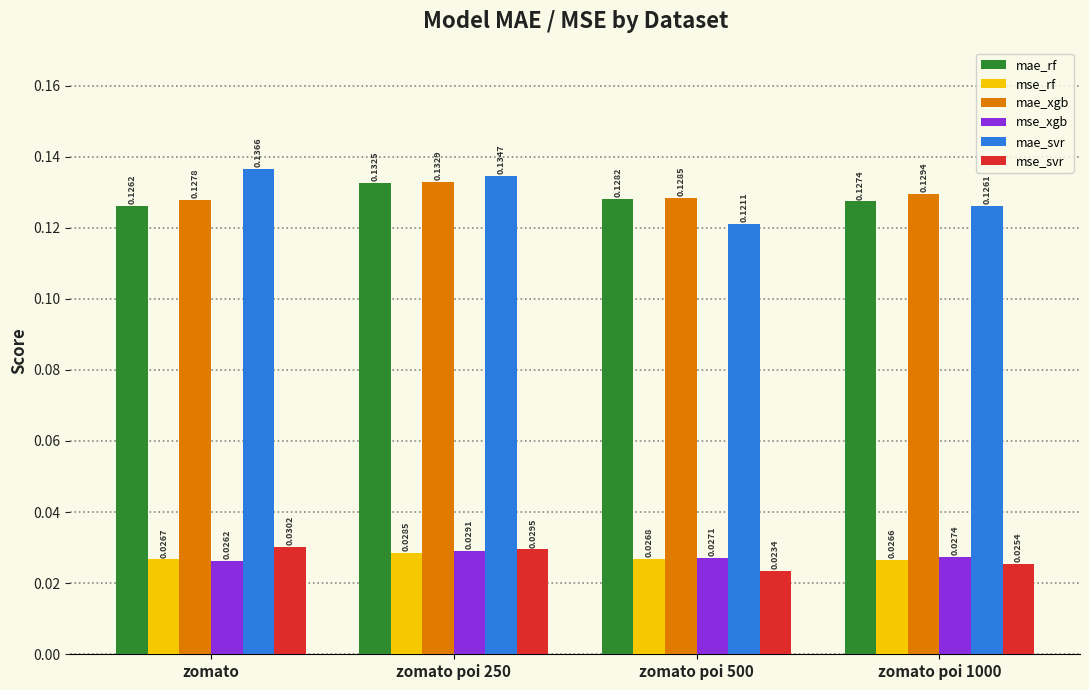

Rank the series at zomato poi 1000 from highest to lowest value.

mae_xgb, mae_rf, mae_svr, mse_xgb, mse_rf, mse_svr